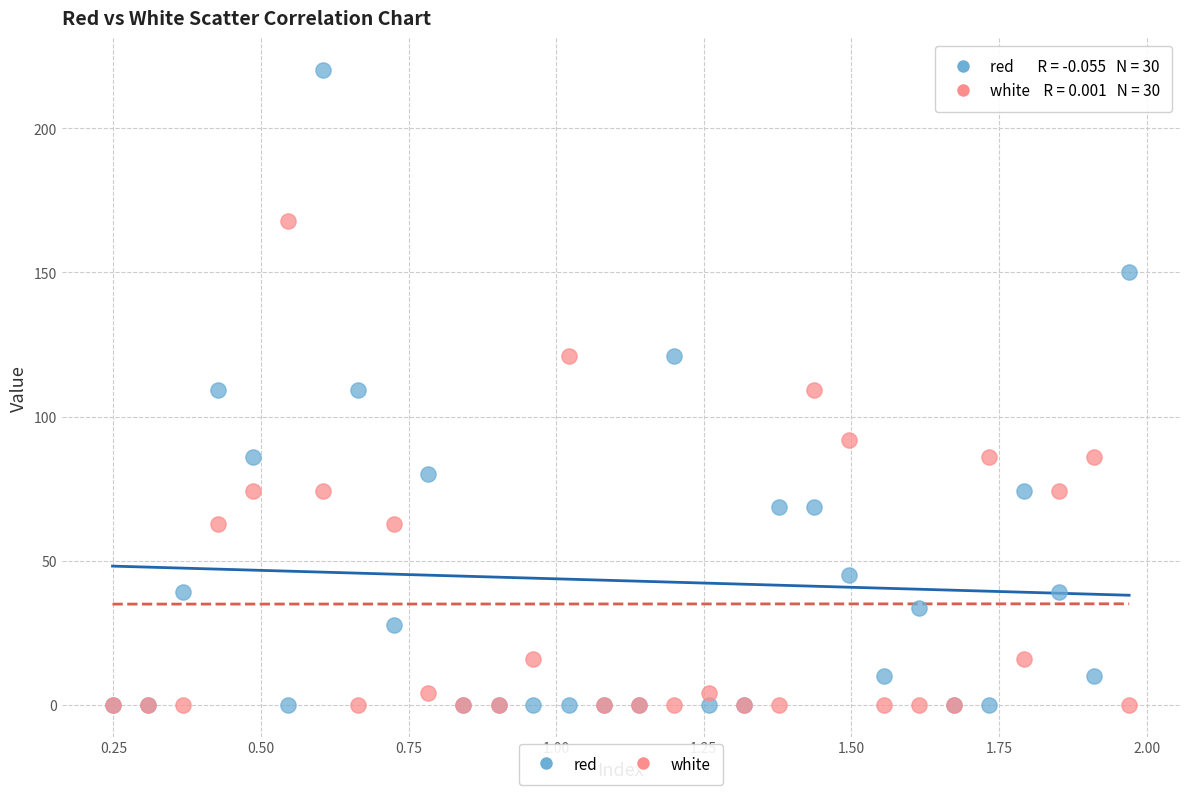

Which series has the widest spread of Y values?

red